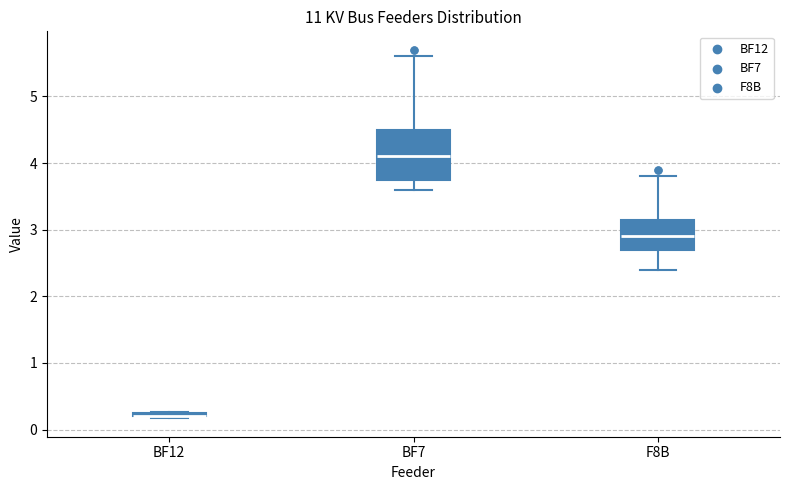

Which box is the tallest, from its lower edge to its upper edge?

BF7